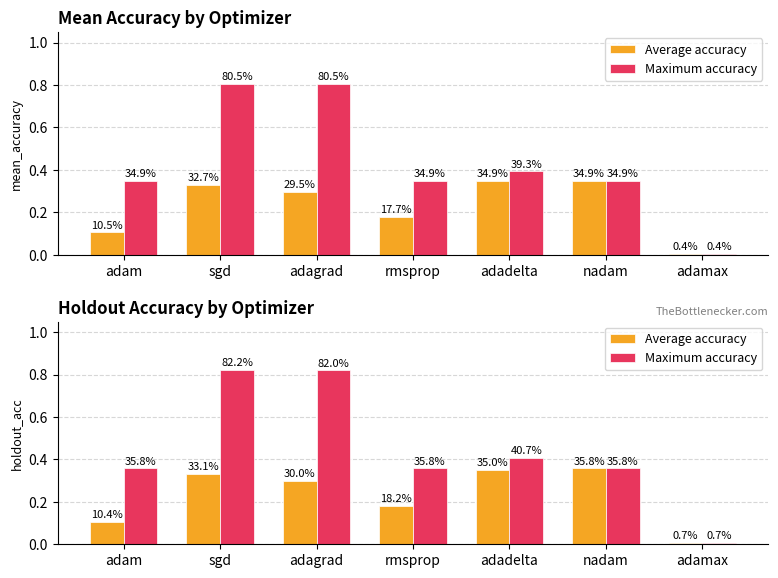

What is the value of the Average accuracy bar at the 6th from the left?

0.4